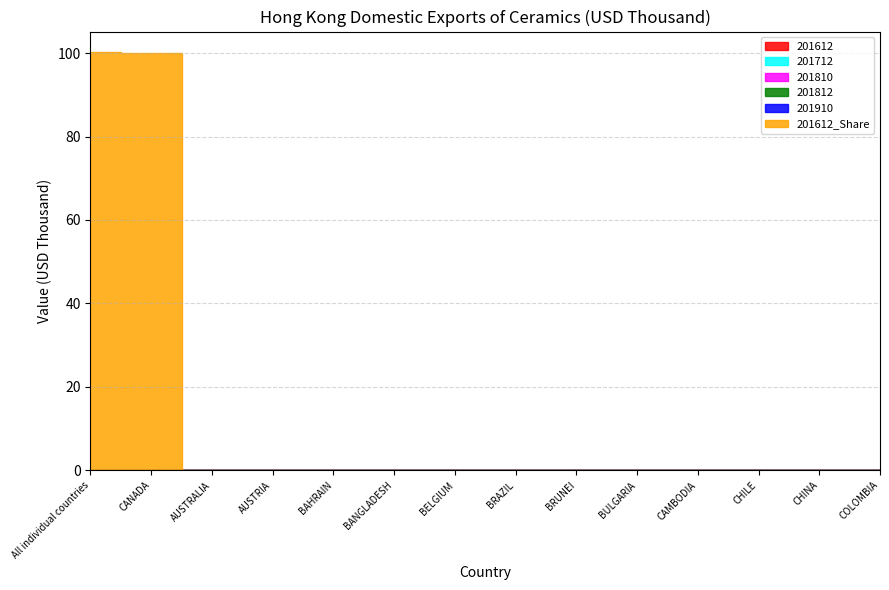

Does the chart display data point markers on the line(s)?

No